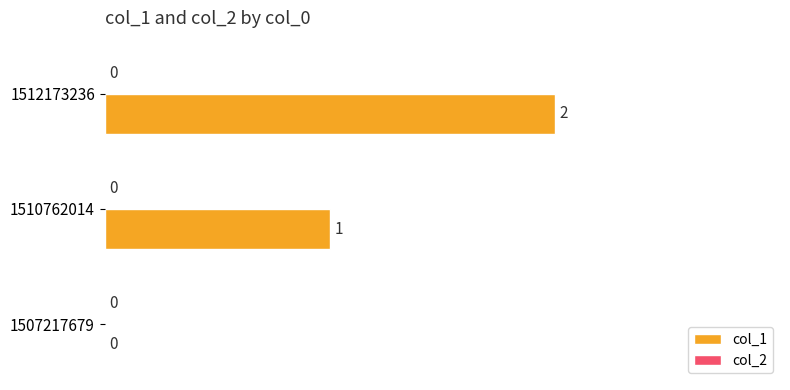

Between 1507217679 and 1510762014, which is larger?

1510762014